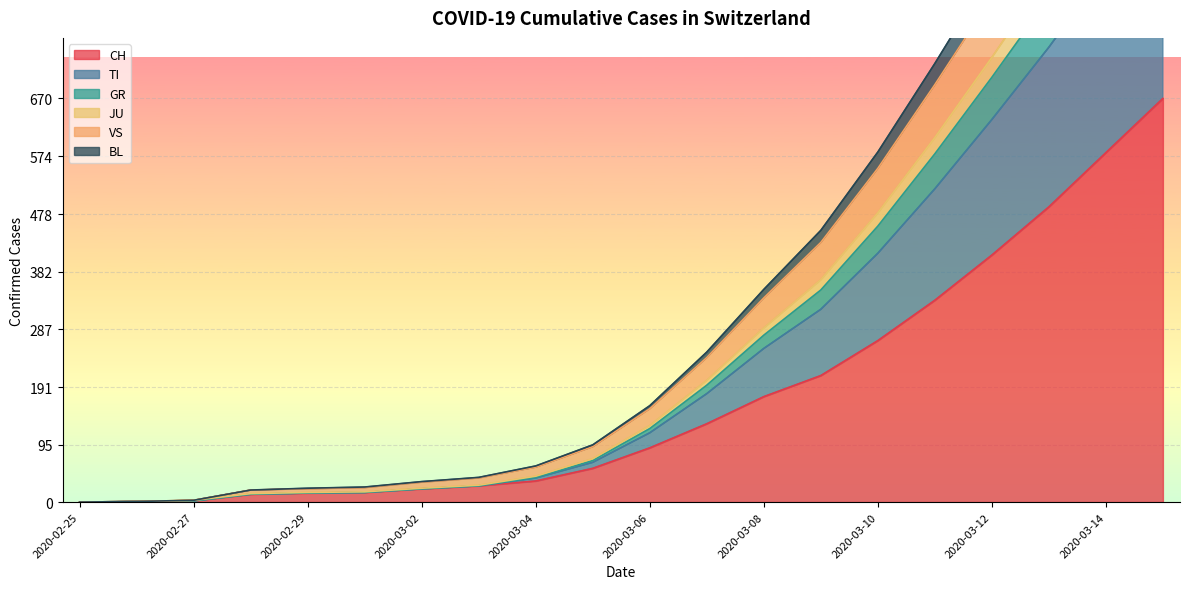

Where does the GR series first go above 127?

2020-03-07